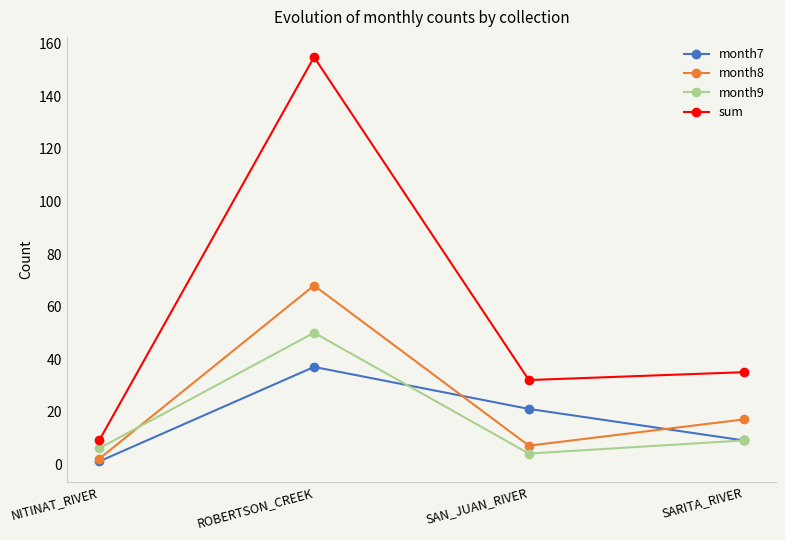

What is the sum of all month7 values?

68